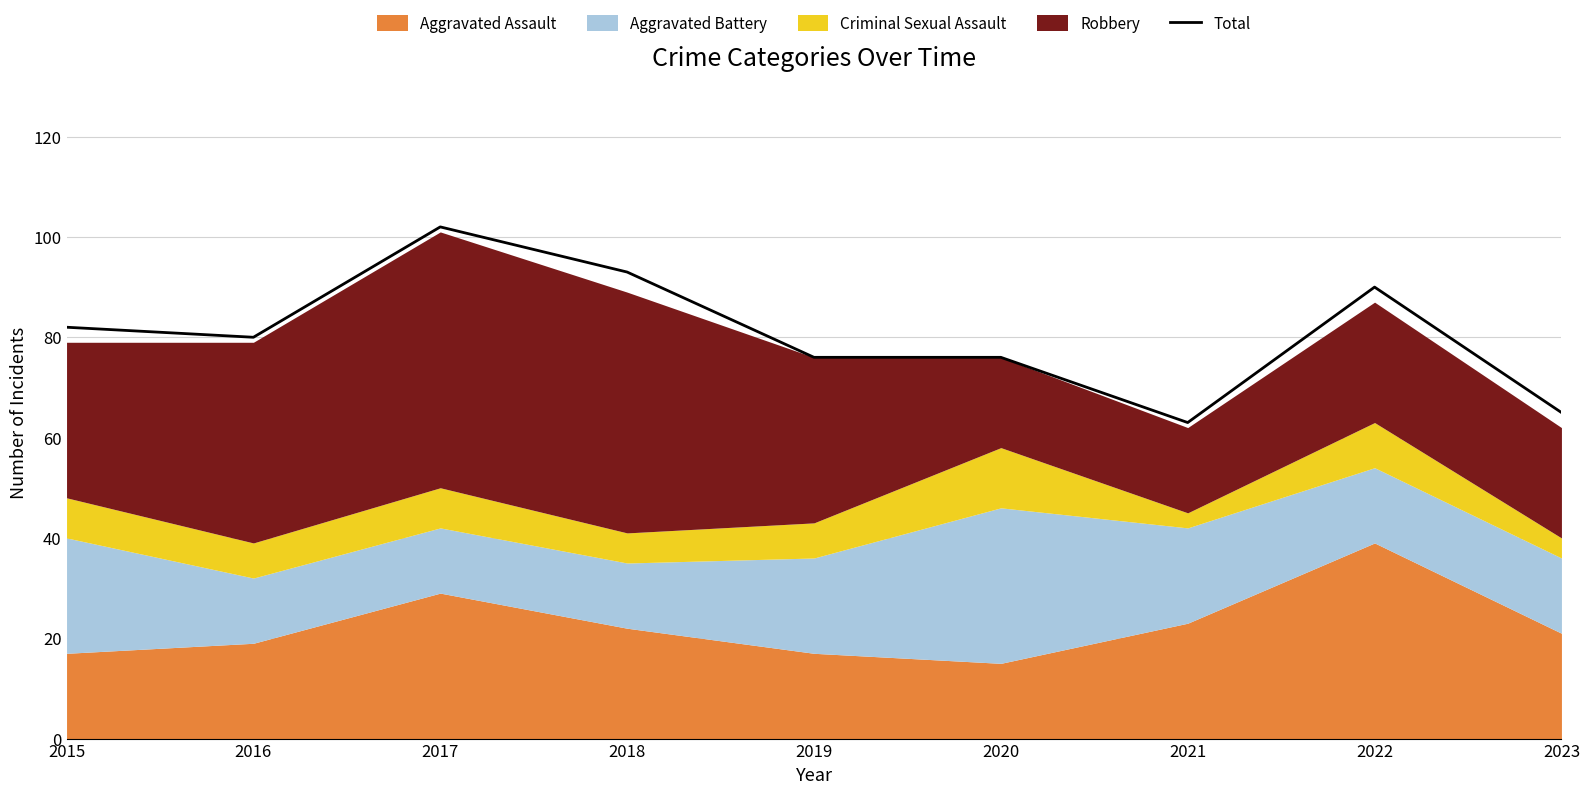

Rank the categories by value from lowest to highest.

2021, 2023, 2019, 2020, 2016, 2015, 2022, 2018, 2017